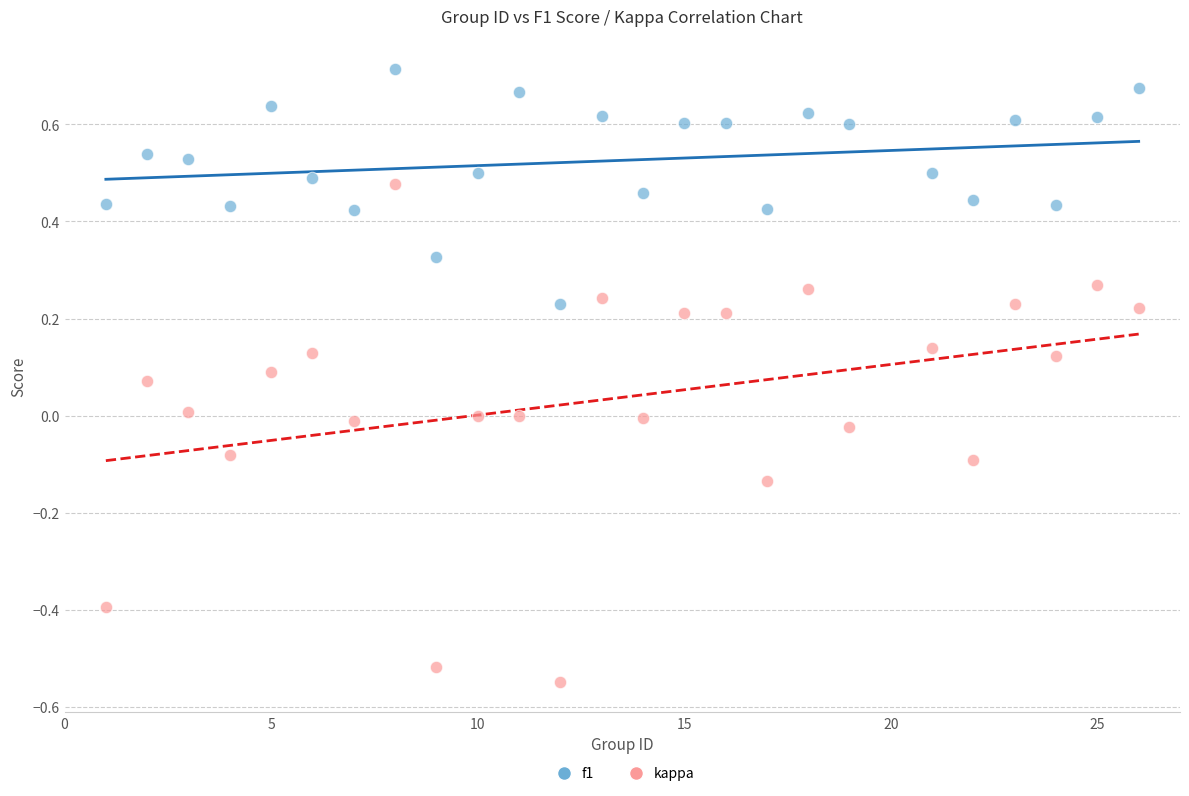

Which series reaches the minimum Y coordinate?

kappa